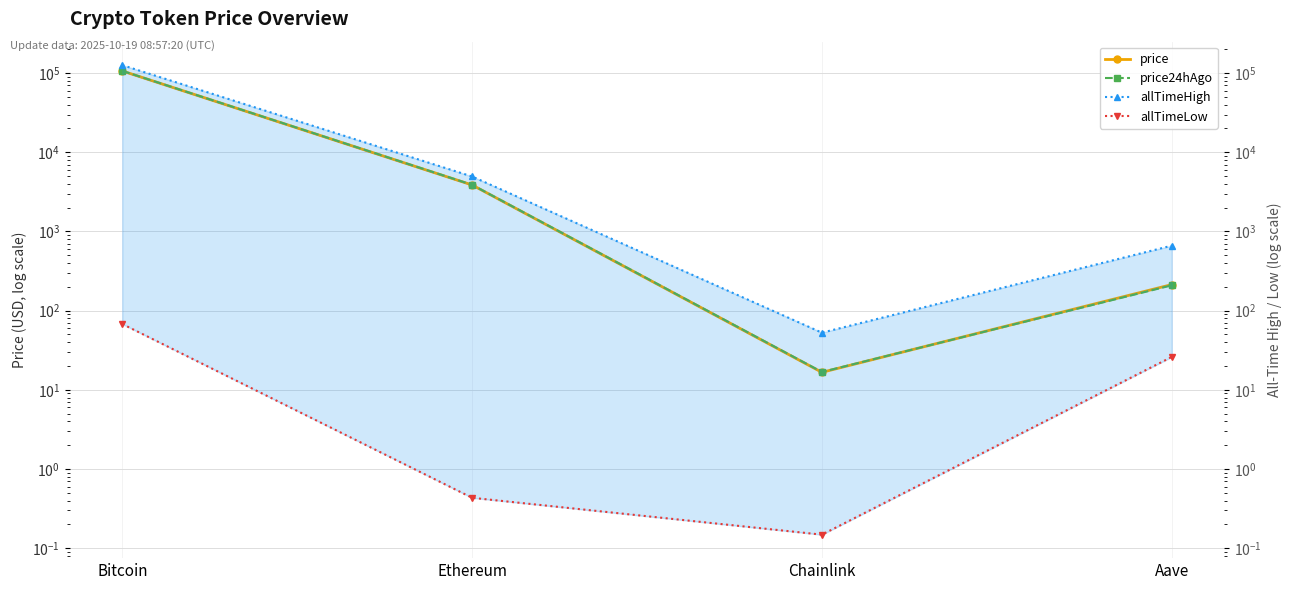

Reading left to right, what are all the values shown in this chart?

price: 106459.0	3867.6	16.6	213.4
price24hAgo: 106808.0	3886.6	16.8	208.7
allTimeHigh: 126080.0	4946.1	52.7	661.7
allTimeLow: 67.8	0.4	0.1	26.0